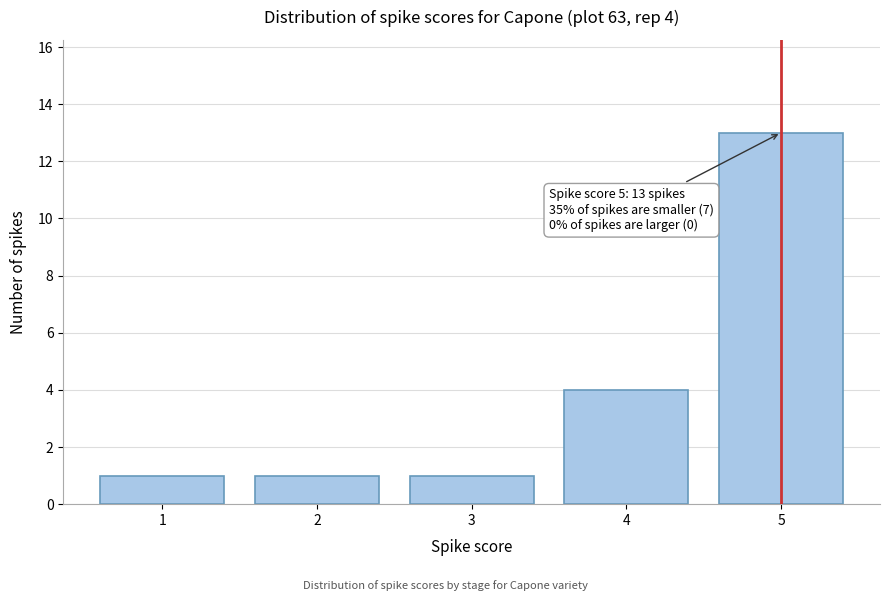

Reading left to right, what are all the values shown in this chart?

1	1	1	4	13